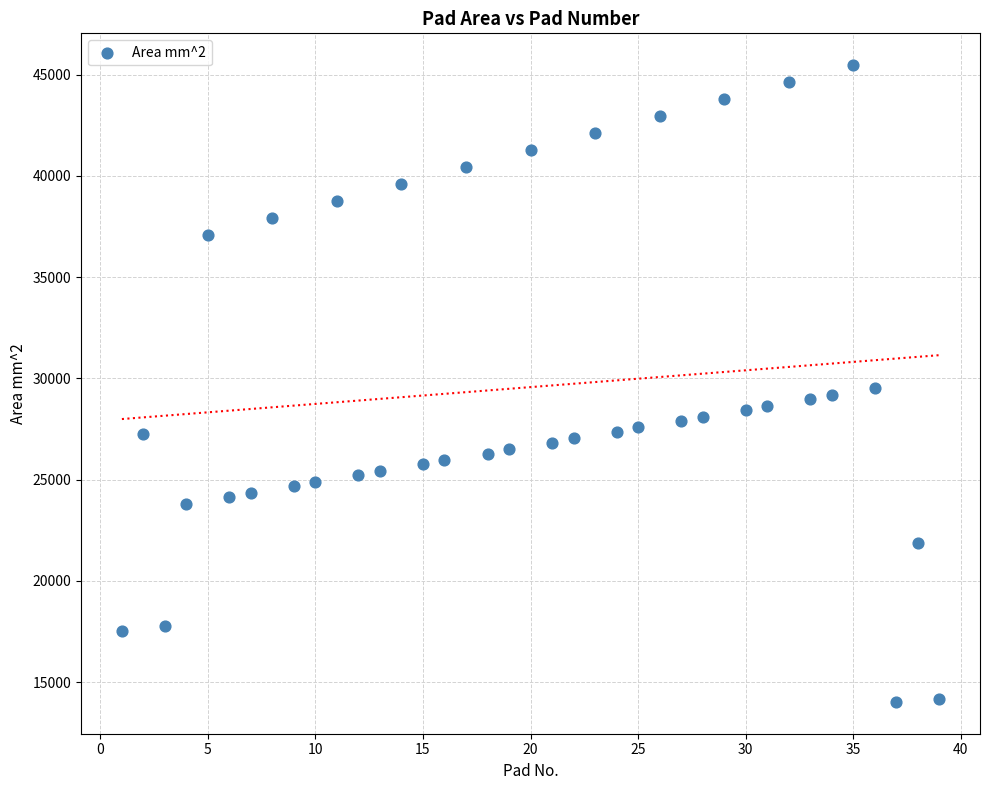

What is the range of Y values (max minus min)?

31435.8